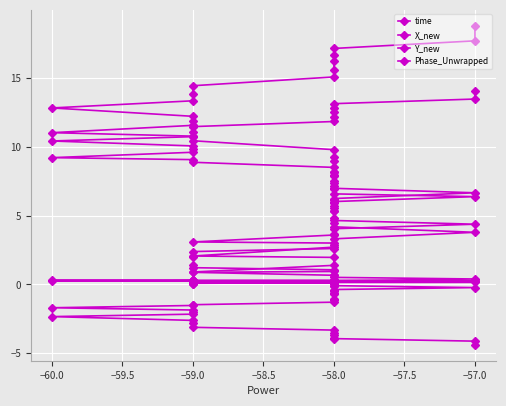

True or false: Phase_Unwrapped and time intersect in this chart.

False